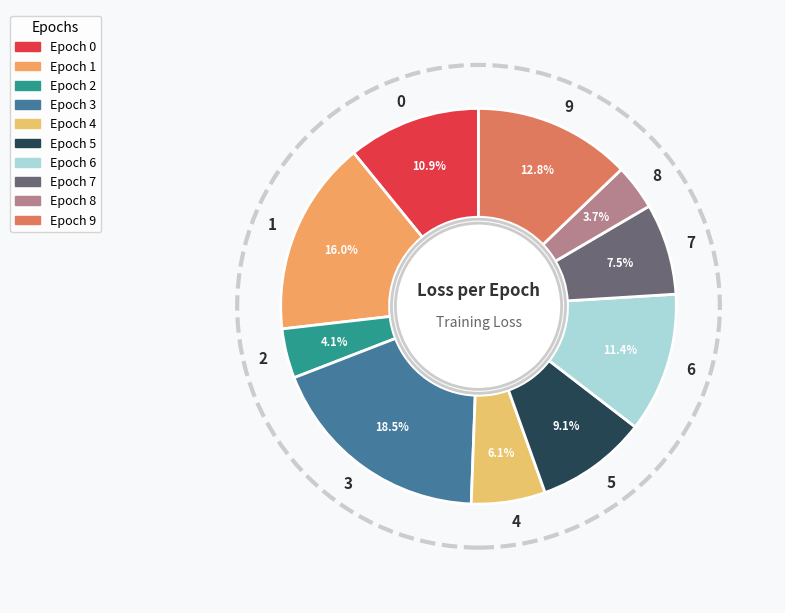

What is the total percentage of 6 and 5?

20.5%